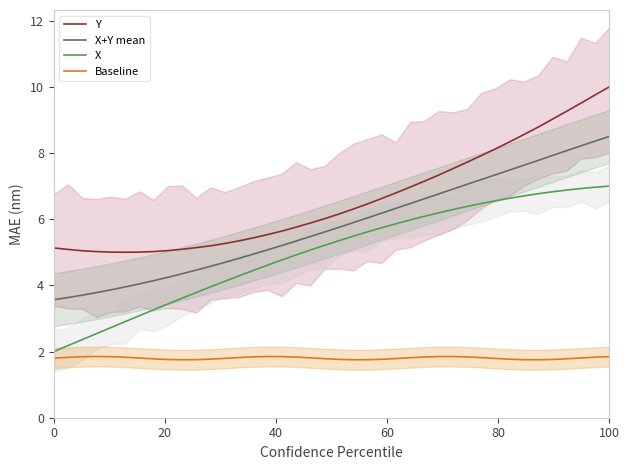

True or false: Y and X cross at least once.

False